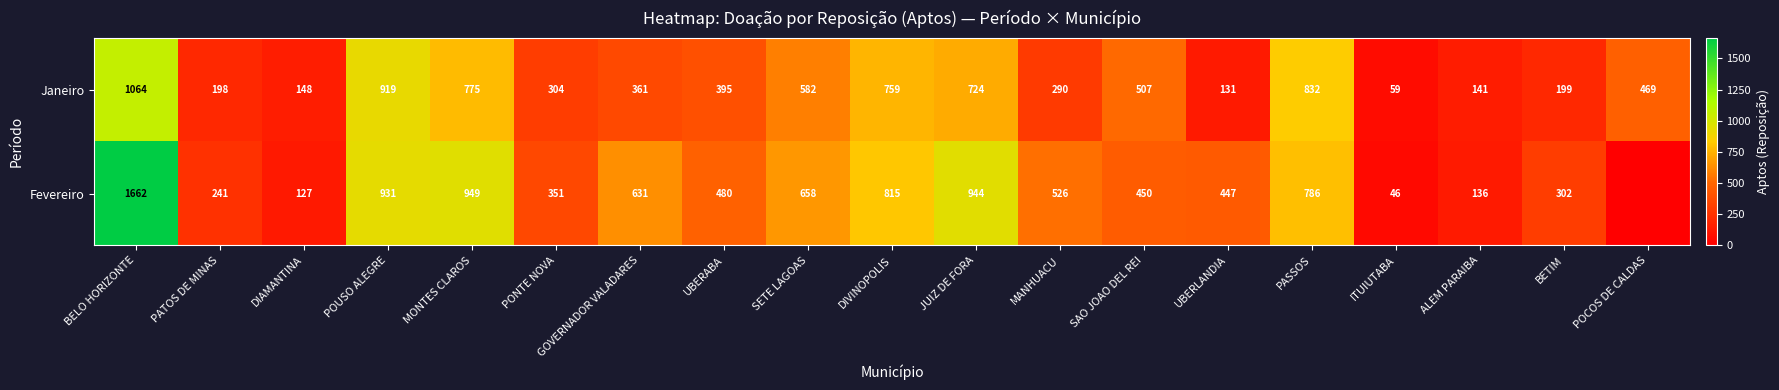

How many values in the Janeiro series are below 395?

9